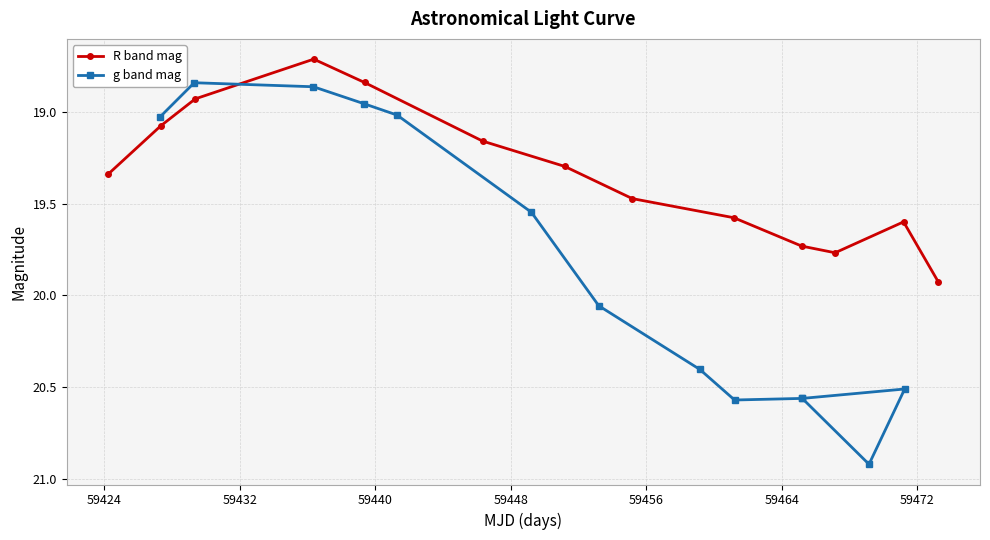

What are all the series names shown in the legend?

R band mag, g band mag